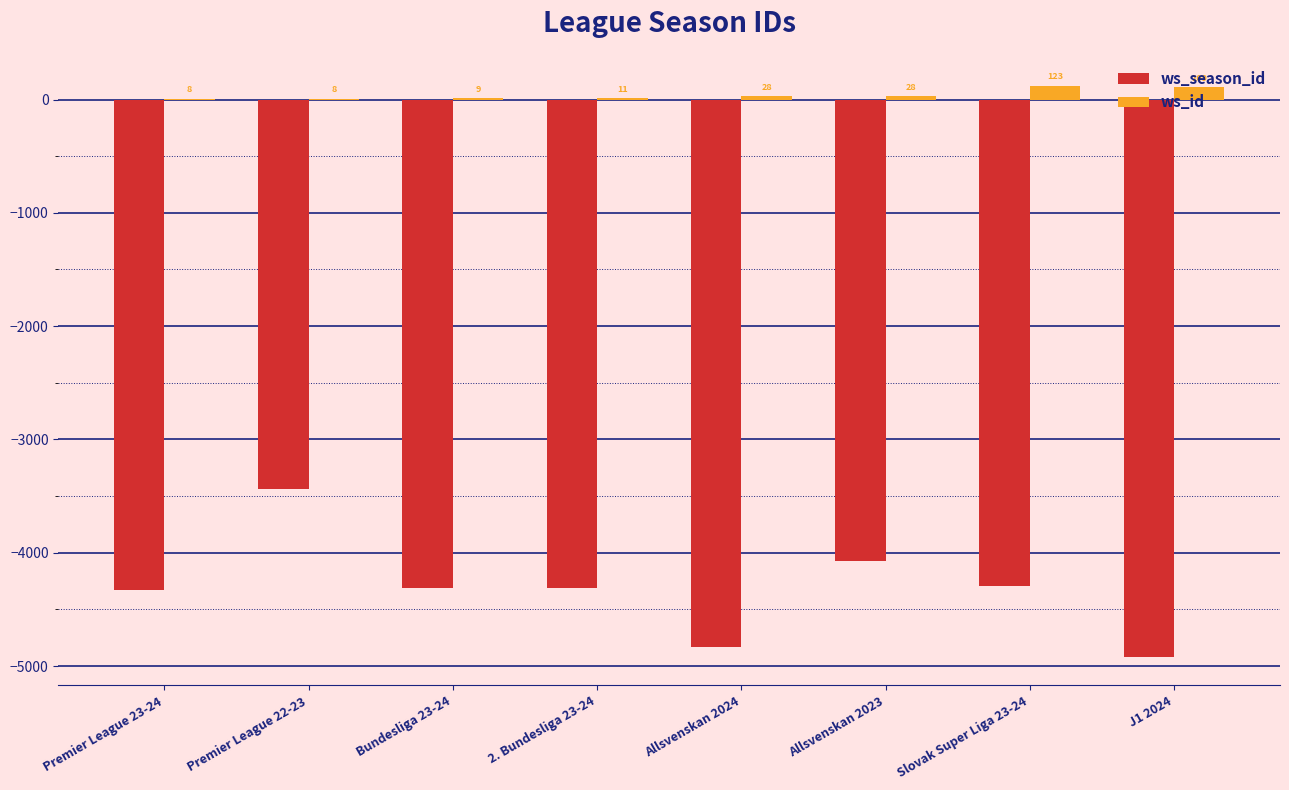

The value of ws_season_id at J1 2024 is -4919. True or false?

True